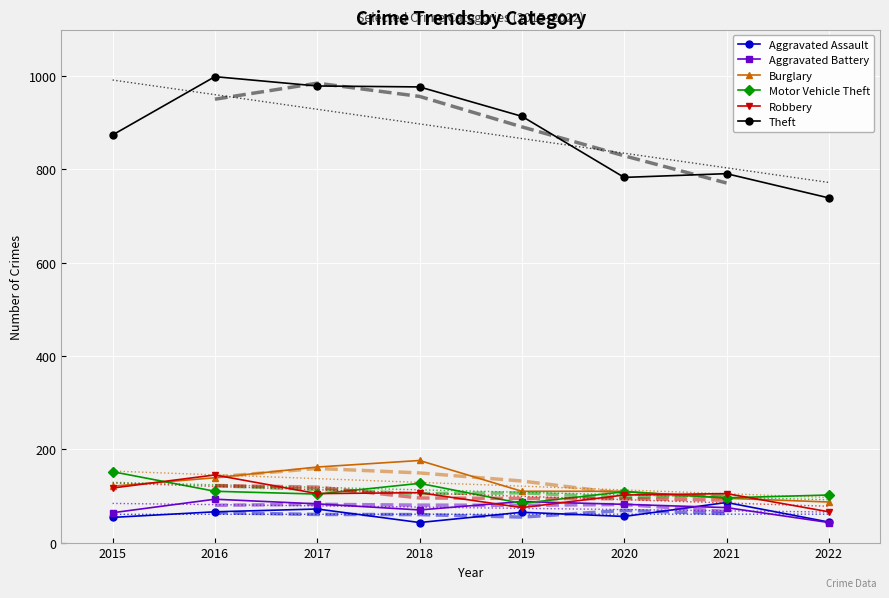

Is the value of Aggravated Battery at 2019 greater than the value of Aggravated Assault at 2017?

Yes